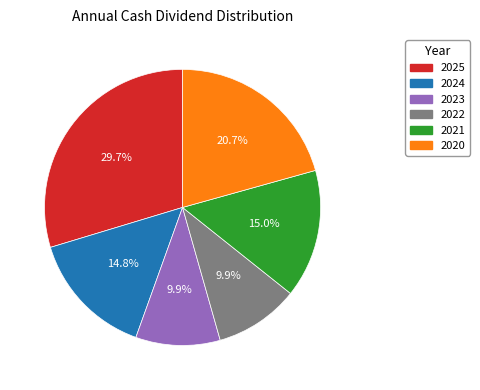

What percentage is the 2022 slice, to the nearest percent?

10%